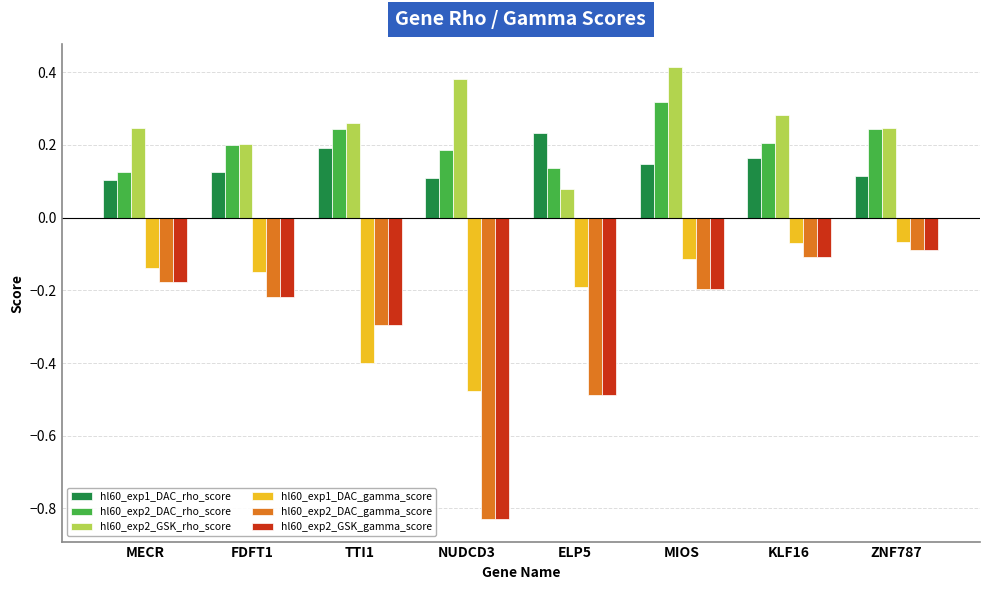

Are the bars grouped side by side (vs. stacked)?

Yes